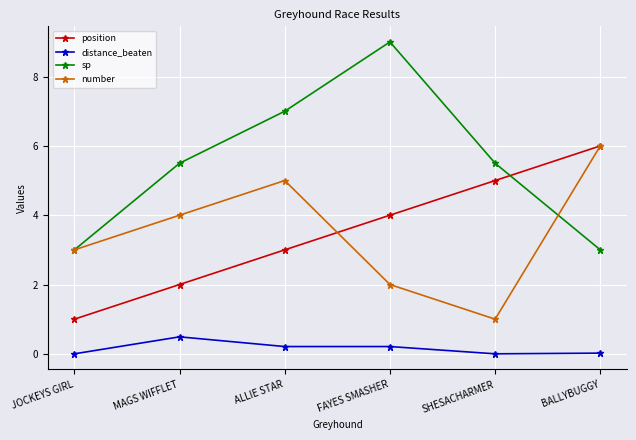

At MAGS WIFFLET, list the series in order from smallest to largest.

distance_beaten, position, number, sp